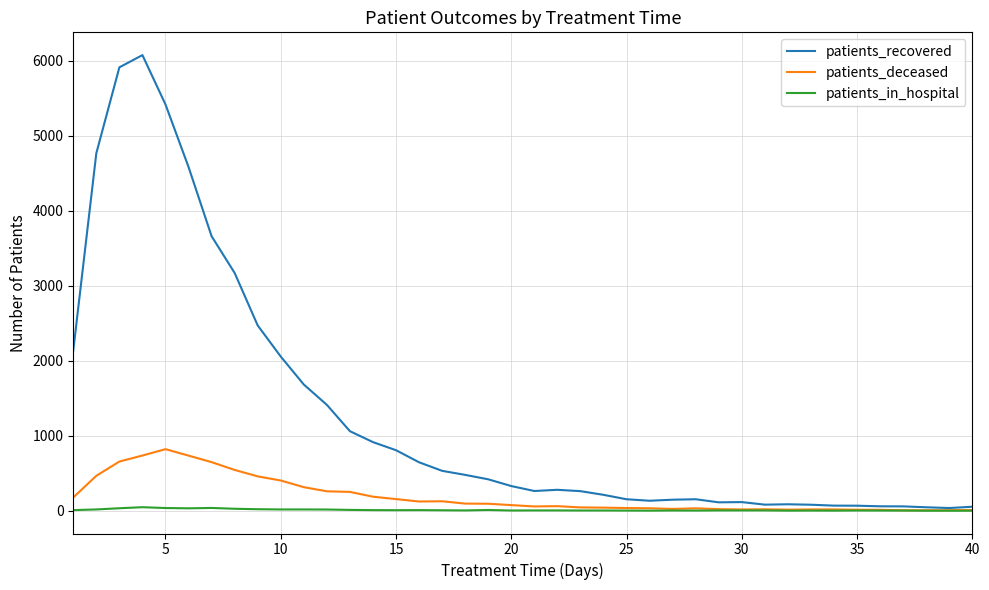

What is the greatest value displayed?

6076